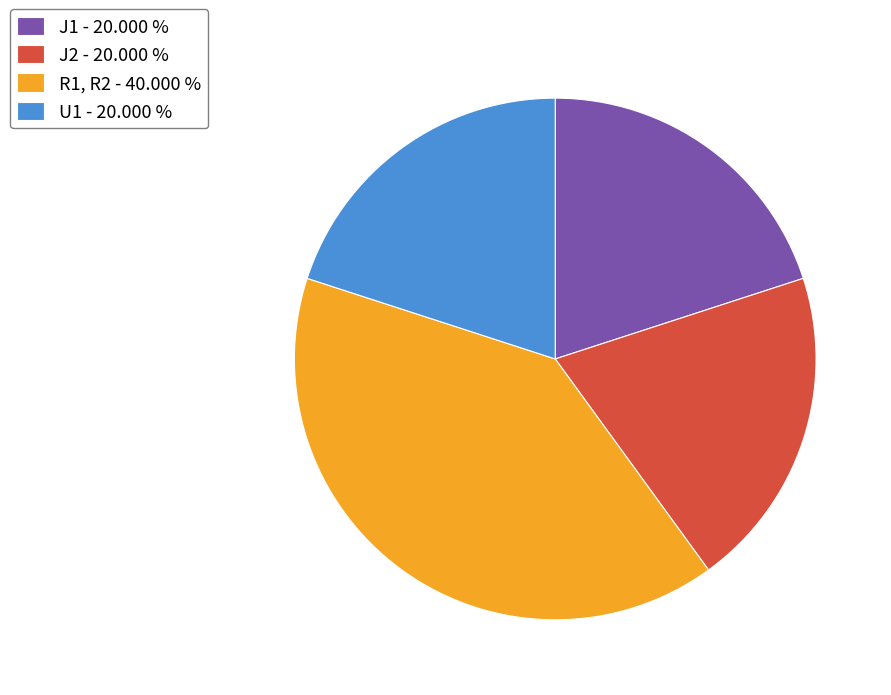

Do U1 - 20.000 % and R1, R2 - 40.000 % together represent more than half of the pie?

Yes